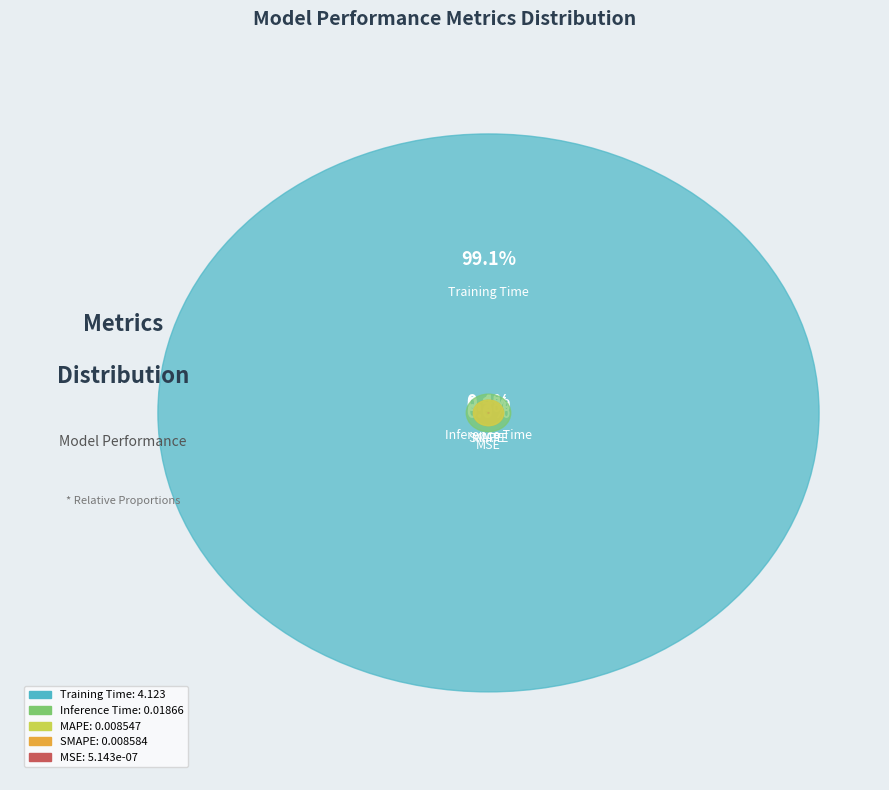

Is it true that MAPE is 1% of the pie?

False